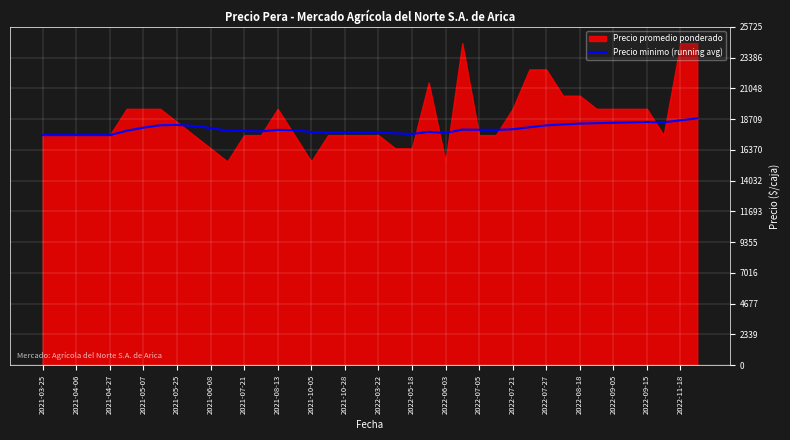

How many values exceed 17900?

19